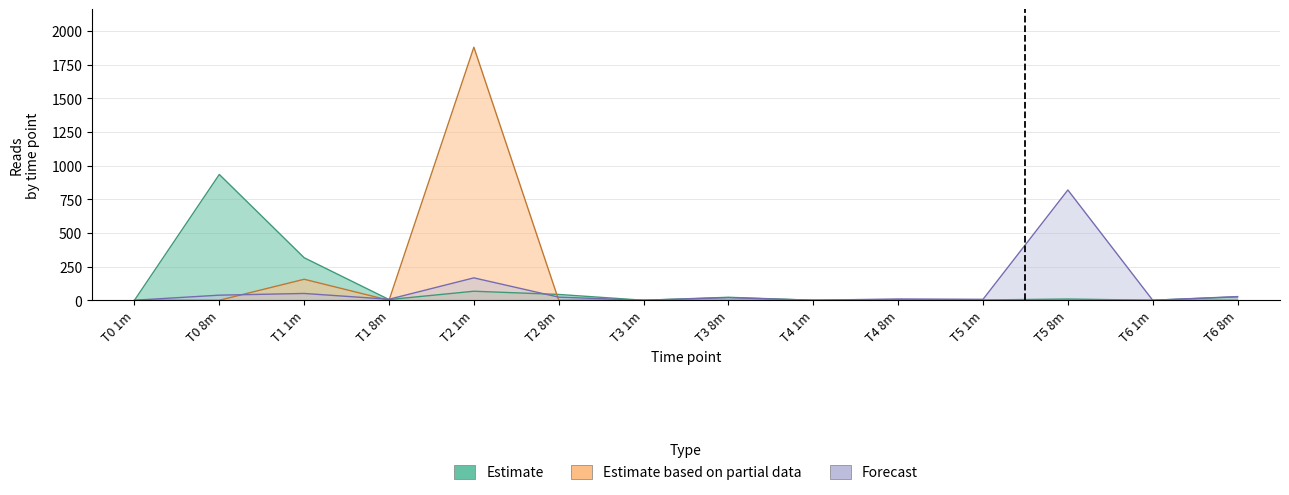

Reading left to right, transcribe all the data shown in this chart.

Reads: 0.0	37.8	50.4	7.3	166.3	23.0	0.0	19.4	0.0	9.5	6.7	819.6	0.0	27.1
T2 1m: 0.0	0.0	156.0	0.0	1881.0	0.0	0.0	0.0	0.0	0.0	0.0	0.0	0.0	0.0
T0 8m: 0.0	935.0	316.0	5.0	67.0	43.0	0.0	22.0	0.0	3.0	2.0	9.0	0.0	25.0